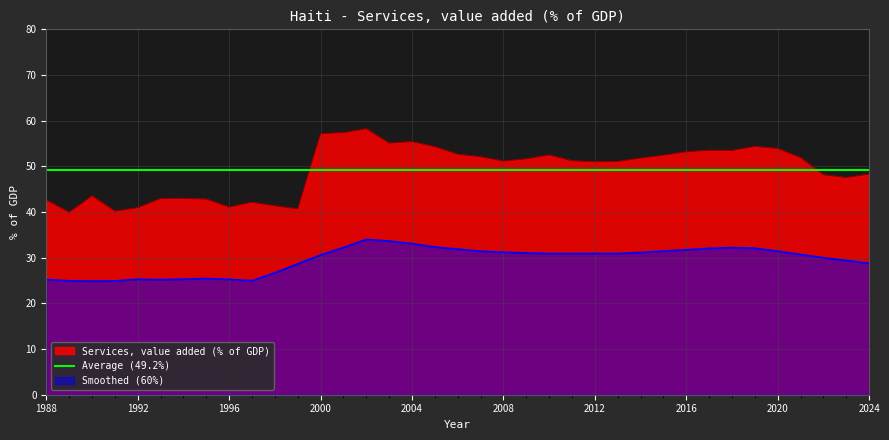

Reading right to left, list all the values displayed in this chart.

2024=48.3	2023=47.5	2022=48.2	2021=51.9	2020=53.9	2019=54.4	2018=53.5	2017=53.5	2016=53.2	2015=52.4	2014=51.8	2013=51.1	2012=51.0	2011=51.2	2010=52.5	2009=51.7	2008=51.2	2007=52.1	2006=52.7	2005=54.3	2004=55.4	2003=55.1	2002=58.2	2001=57.4	2000=57.2	1999=40.7	1998=41.4	1997=42.1	1996=41.1	1995=42.8	1994=43.0	1993=43.0	1992=40.9	1991=40.2	1990=43.5	1989=40.0	1988=42.6